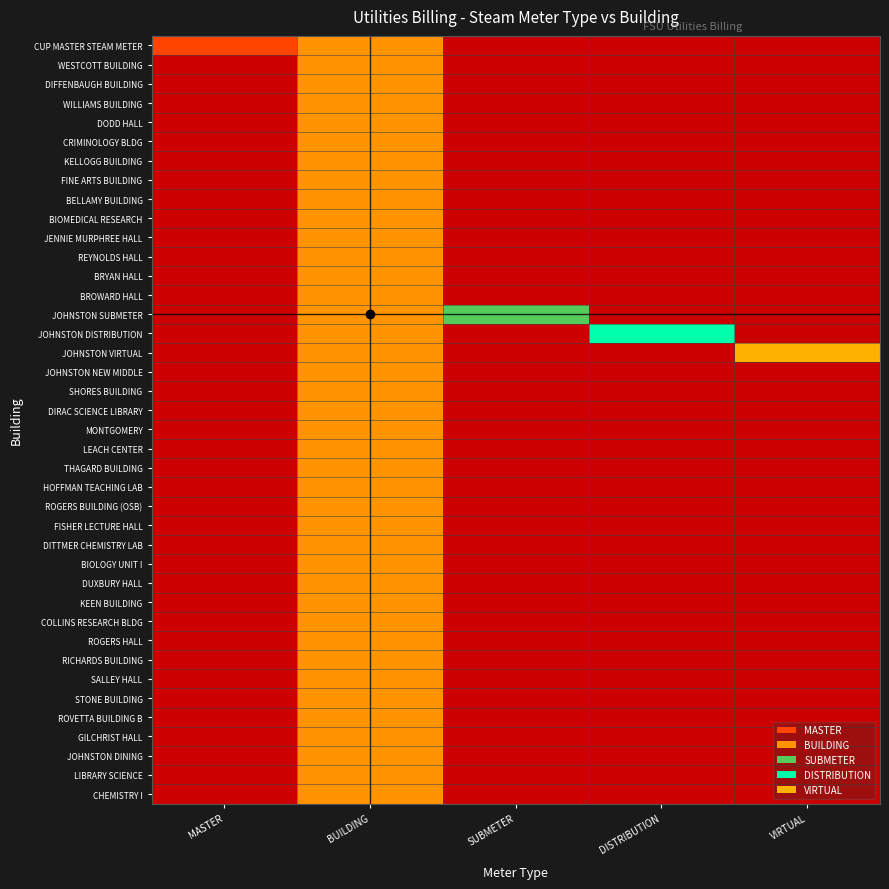

Between SUBMETER and DISTRIBUTION, which series saw the biggest shift?

JOHNSTON DISTRIBUTION